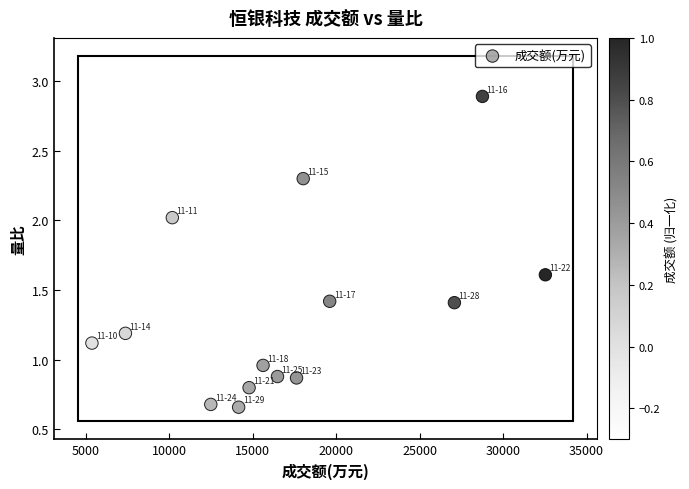

What is the range of X values (max minus min)?

27166.0